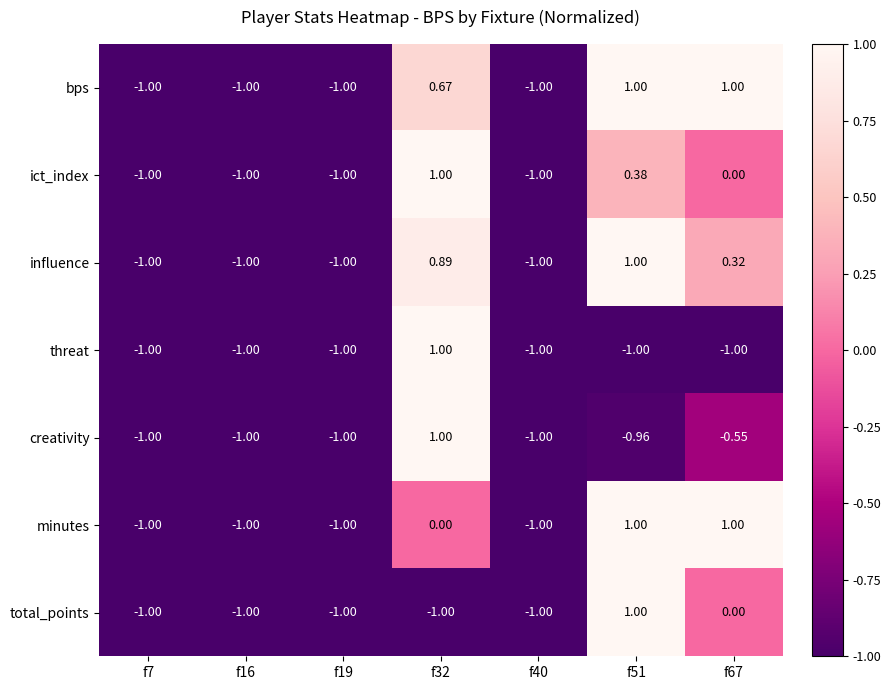

How many distinct data groups are displayed?

7